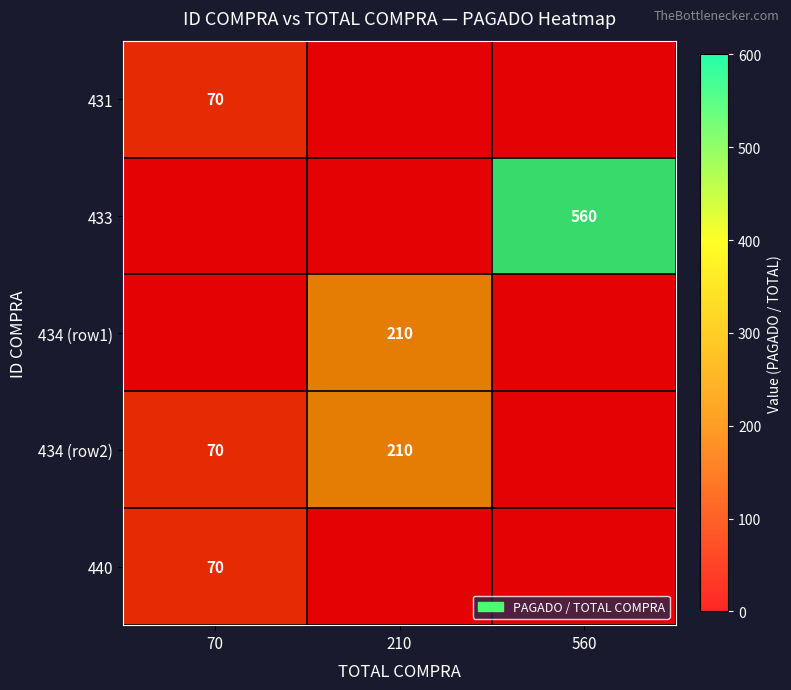

The value of 433 at 560 is 560. True or false?

True